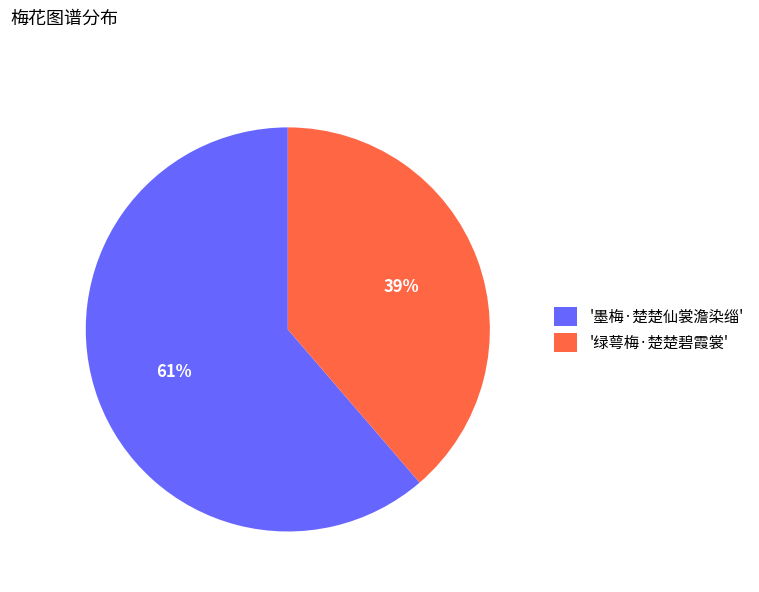

How many segments does this pie chart have?

2